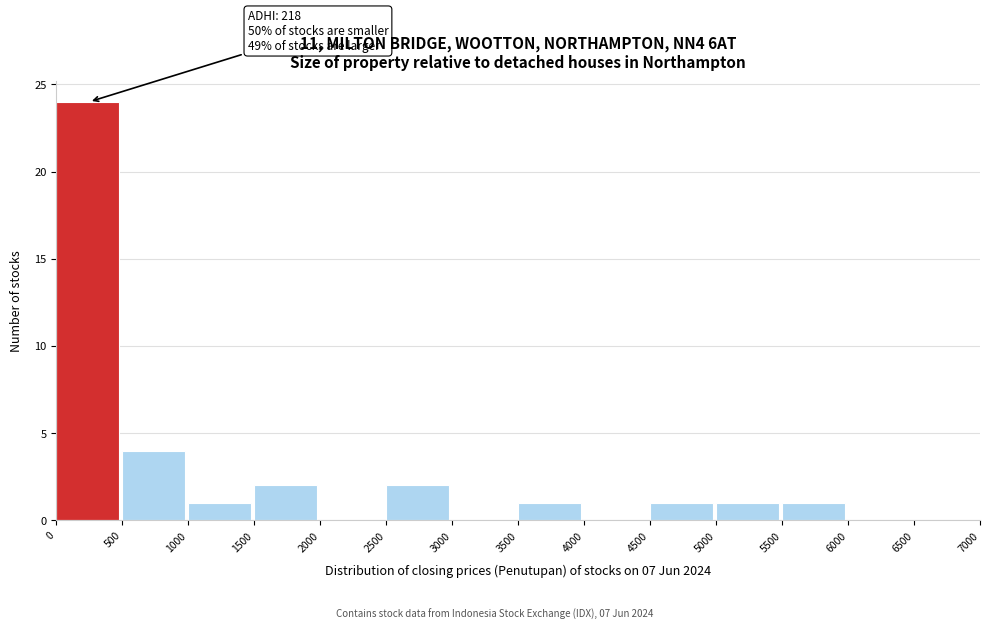

Which range on the x-axis has the tallest bar?

0 to 500